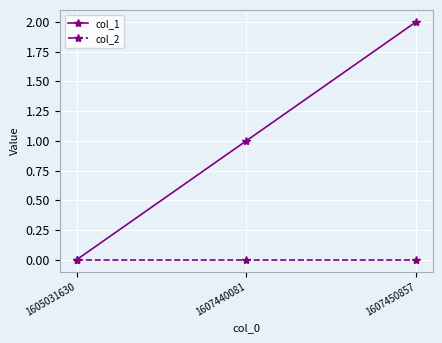

Is this an area chart (filled region under the line)?

No